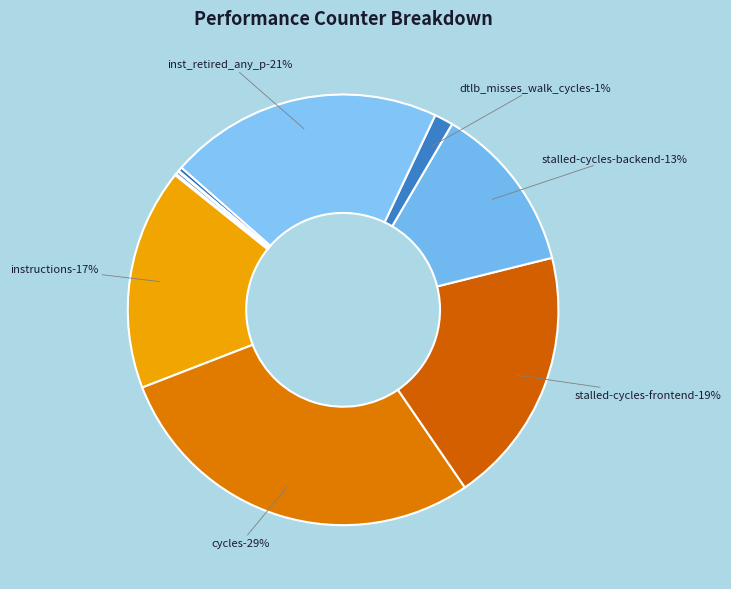

Is the sum of cache-references and cycles greater than half?

No